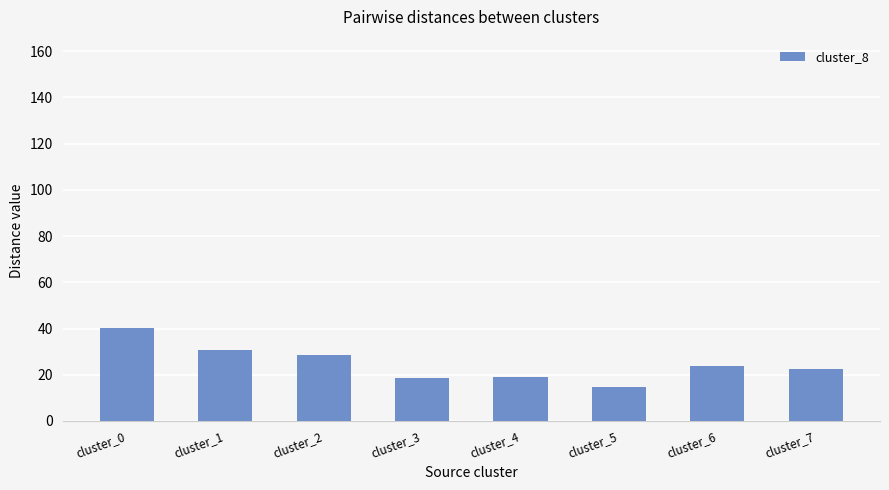

What is the value of the 7th bar from the left?

23.6